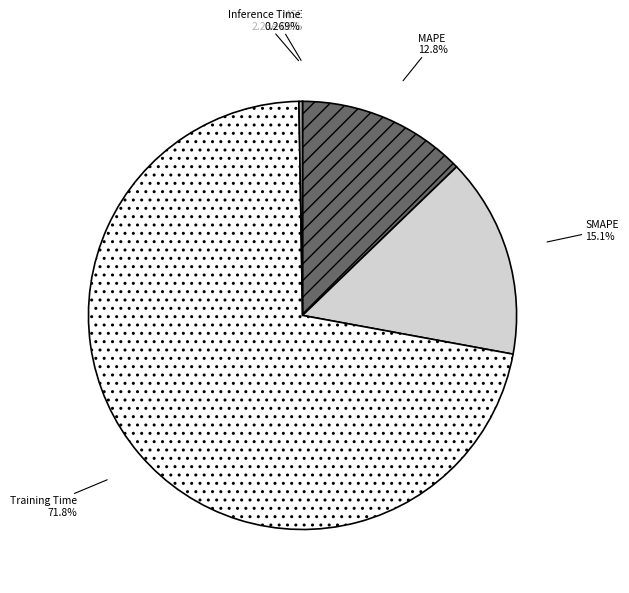

Which category accounts for the majority?

Training Time